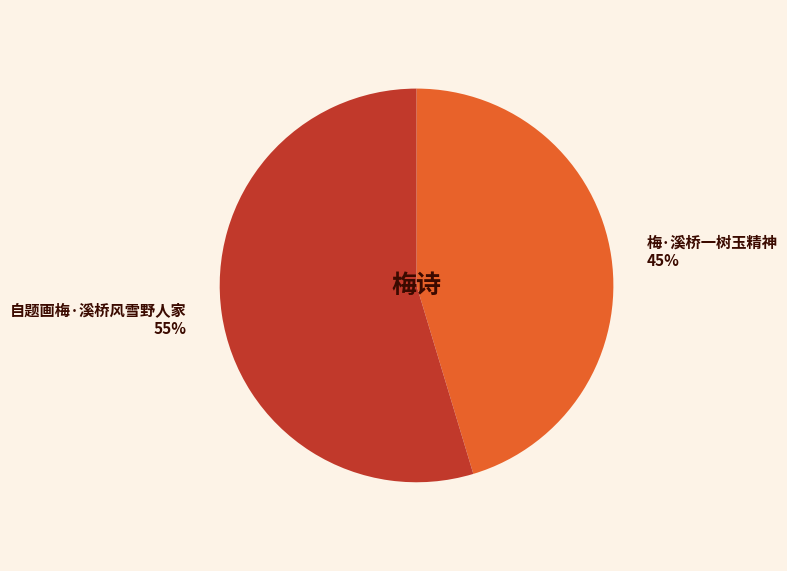

Rank the categories by value from highest to lowest.

自题画梅·溪桥风雪野人家, 梅·溪桥一树玉精神